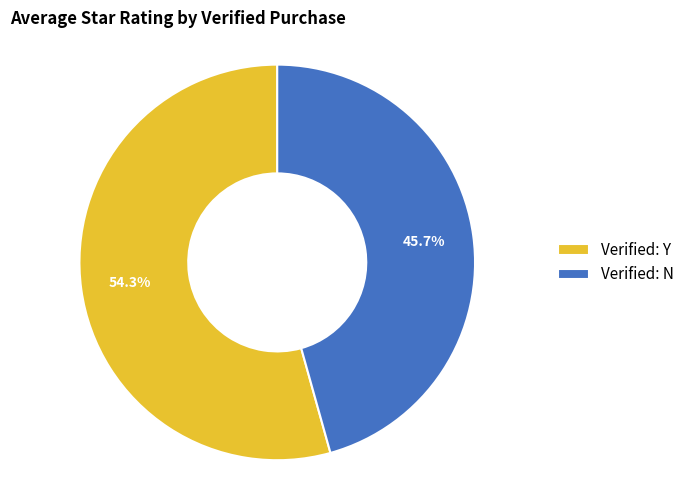

Between Verified: Y and Verified: N, which is larger?

Verified: Y